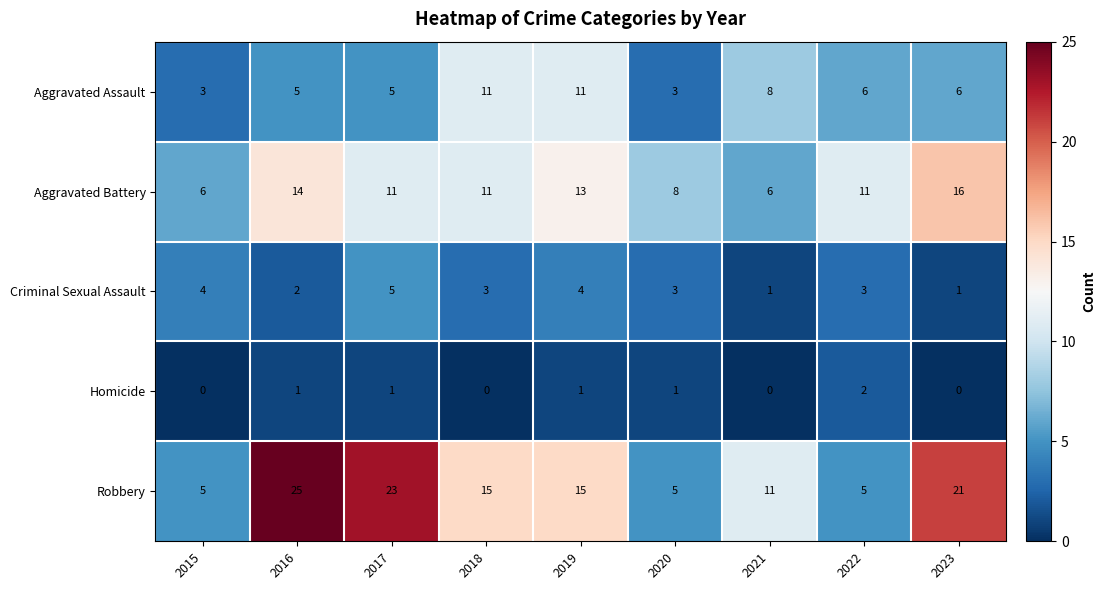

Rank the series by their average value, from highest to lowest.

Robbery, Aggravated Battery, Aggravated Assault, Criminal Sexual Assault, Homicide